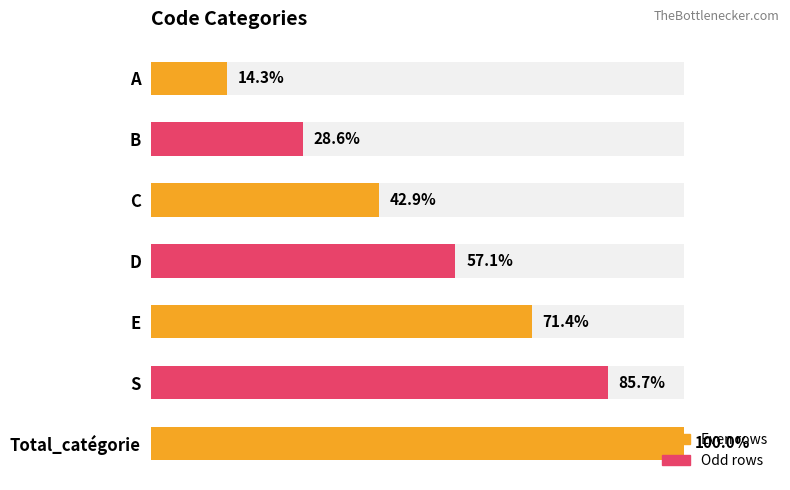

What is the ratio of the value at B to the value at S?

0.3